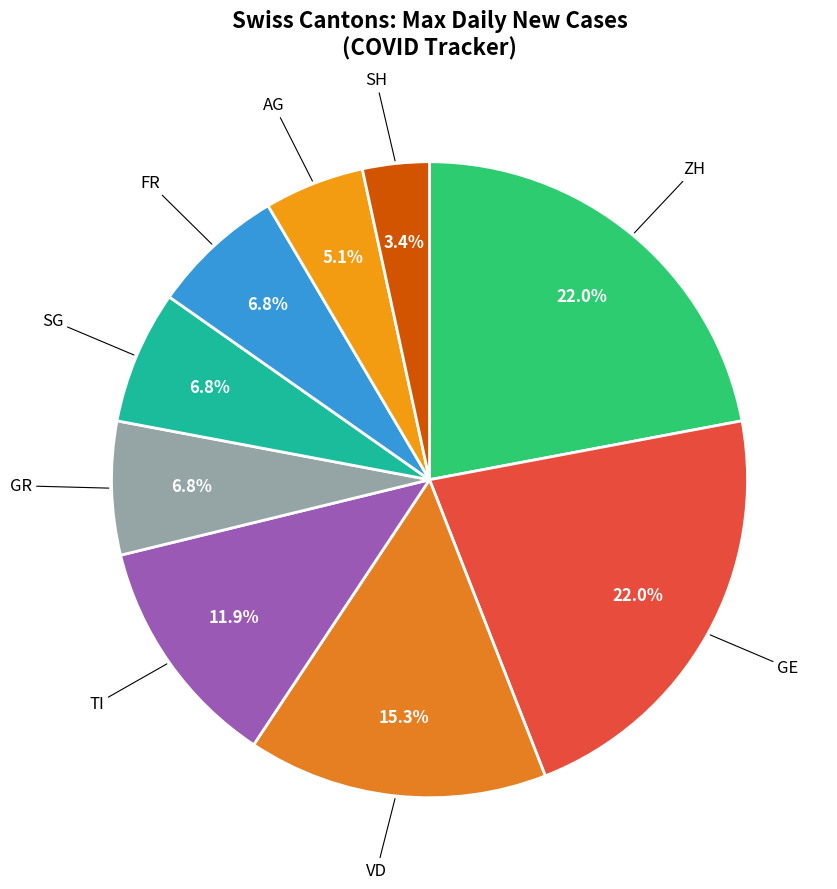

Is there a majority slice in this chart?

No